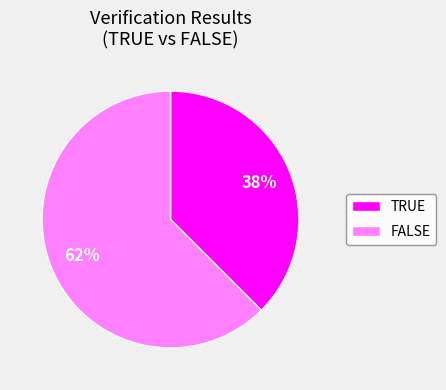

Rank the categories by value from lowest to highest.

TRUE, FALSE